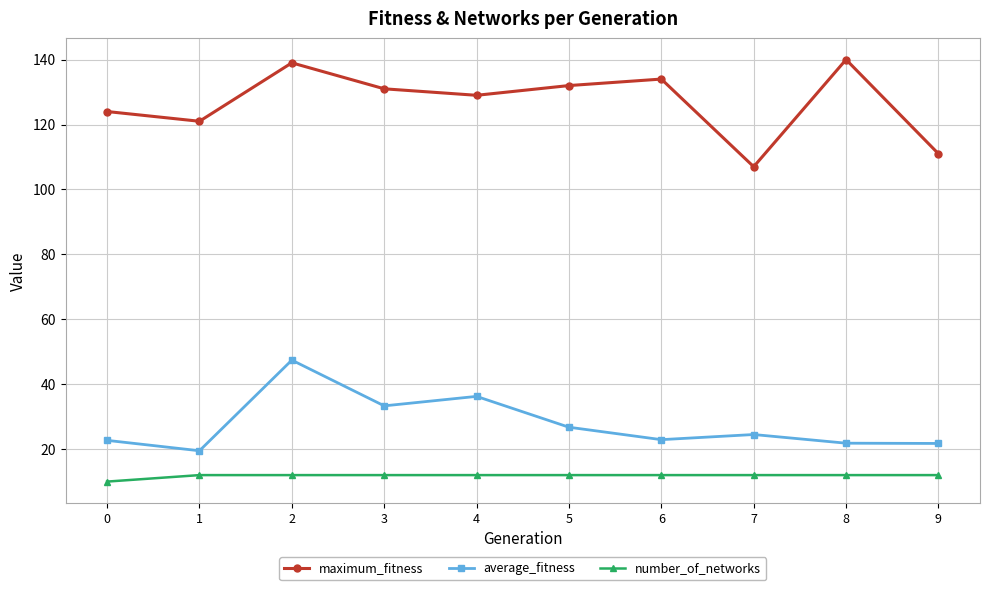

What is the difference between the second highest and minimum values in the maximum_fitness series?

32.0